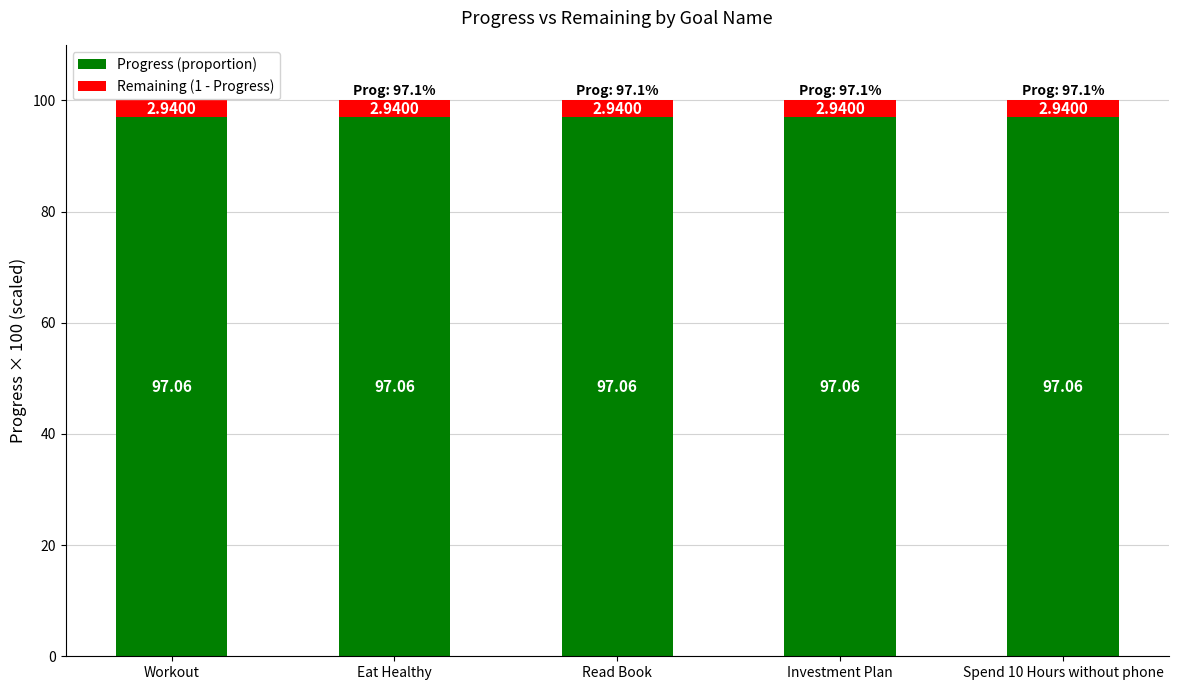

What is the total value across all series at Investment Plan?

100.0